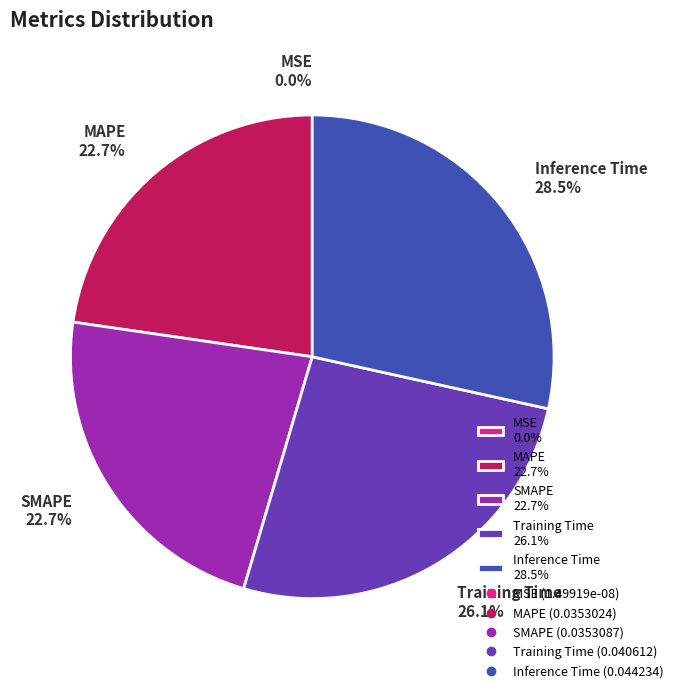

Between Training Time 26.1% and MAPE 22.7%, which is larger?

Training Time 26.1%